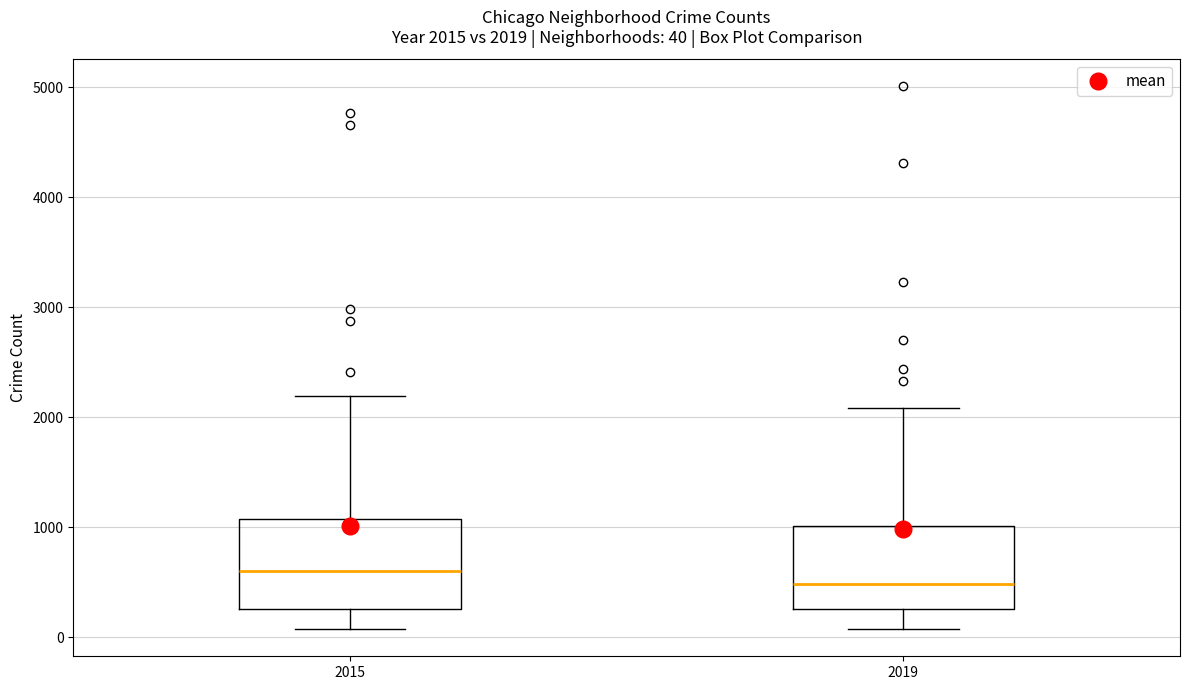

Which box's median line is the highest?

2015